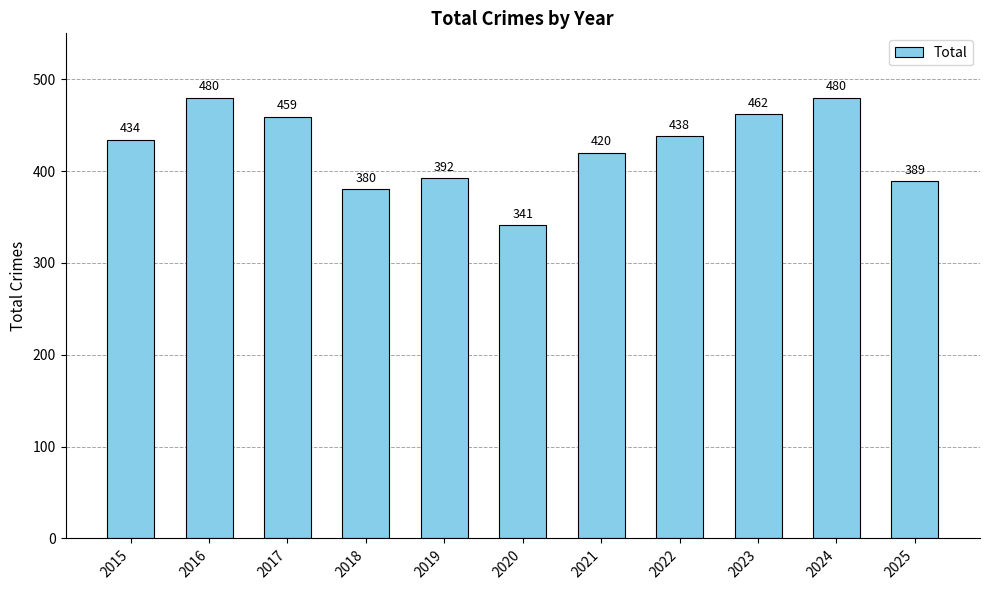

At which label is the value closest to 410?

2021